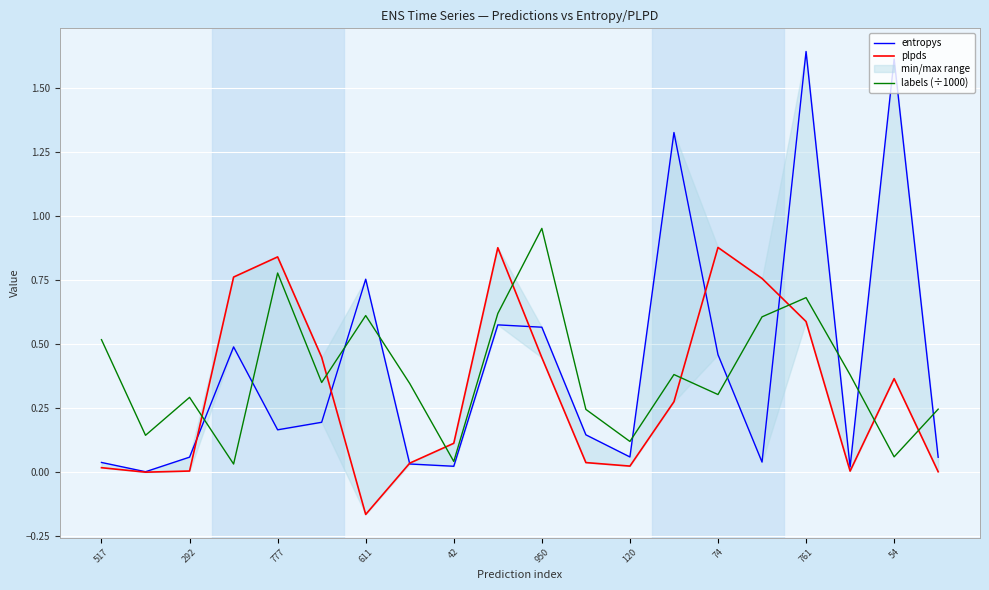

The value of labels (÷1000) at 74 is 0.1. True or false?

False